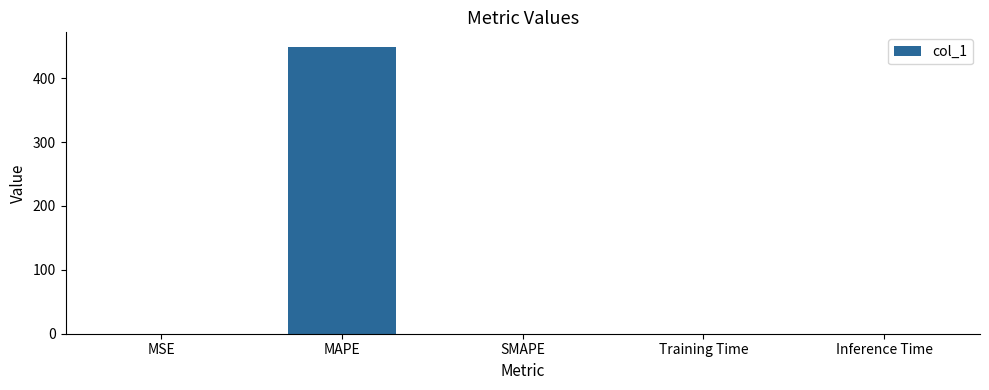

The chart shows a value of -223.3 at SMAPE. True or false?

False